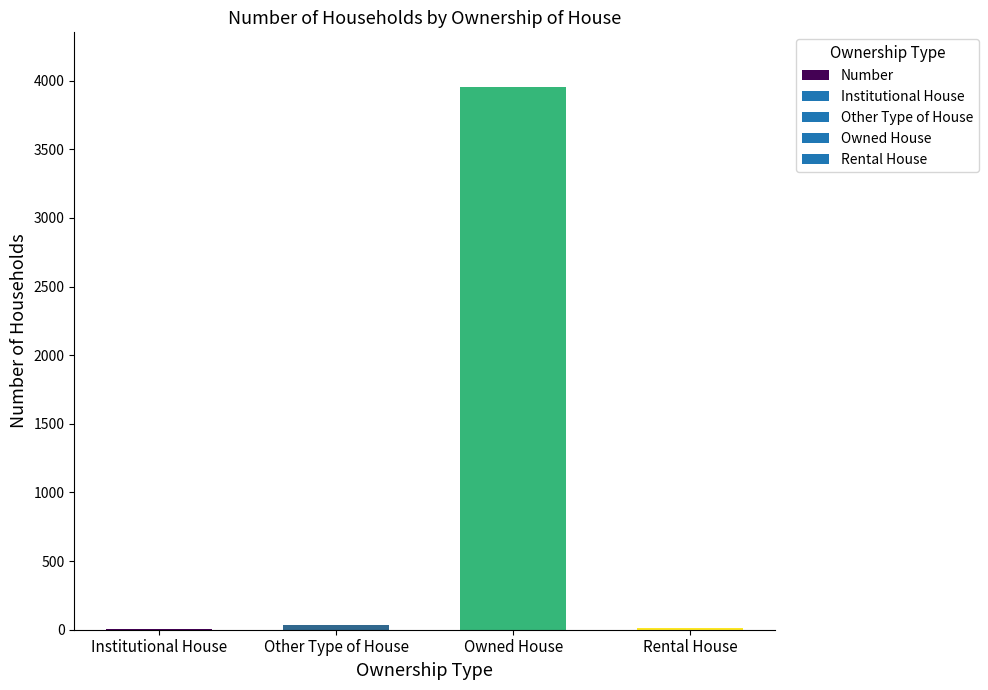

The chart shows a value of 3 at Institutional House. True or false?

True